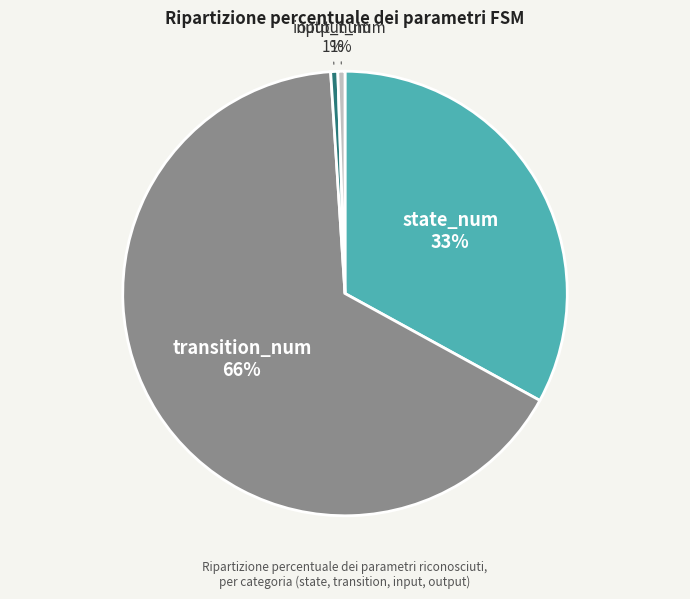

How many segments does this pie chart have?

4